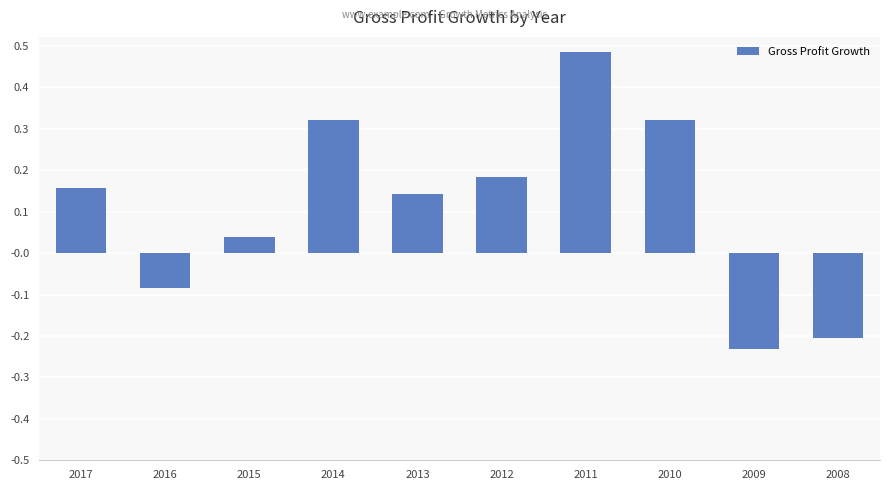

Which category has the lowest value across all series?

2009